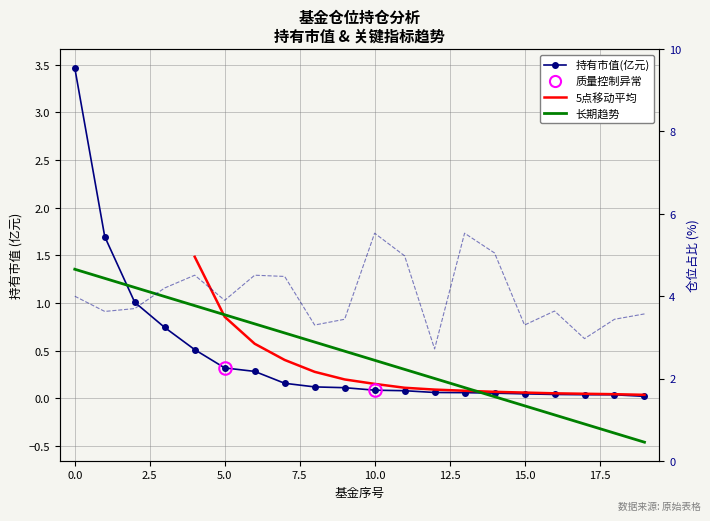

What is the difference between the second highest and minimum values in the 仓位占比 series?

2.8